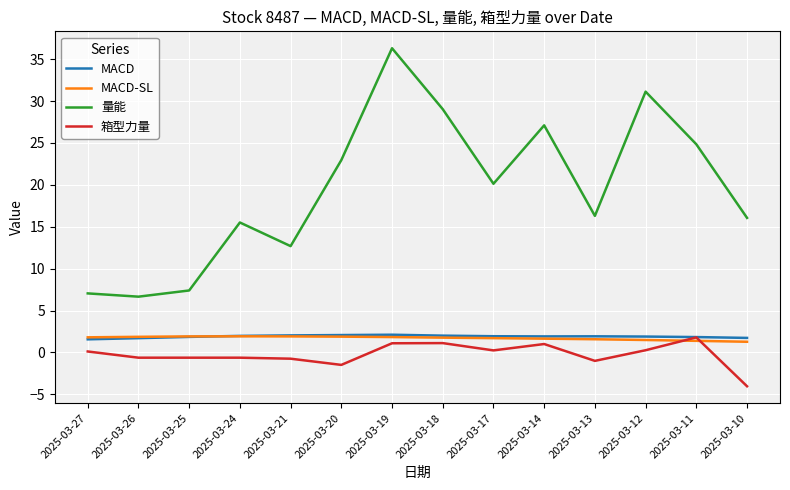

True or false: 量能 and MACD intersect in this chart.

False